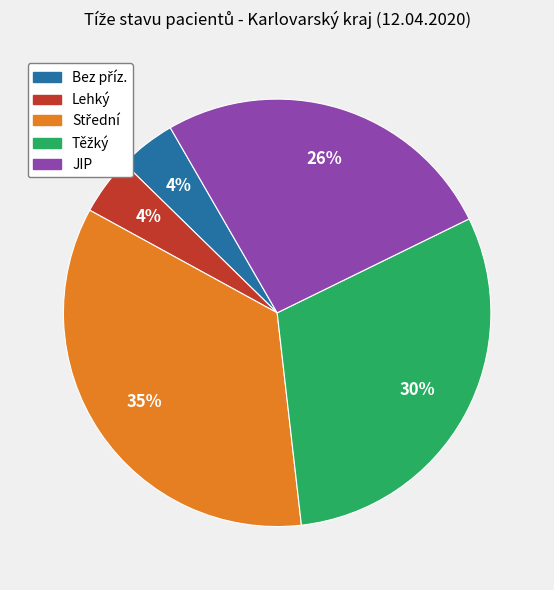

To the nearest percent, what is the average slice percentage?

20%